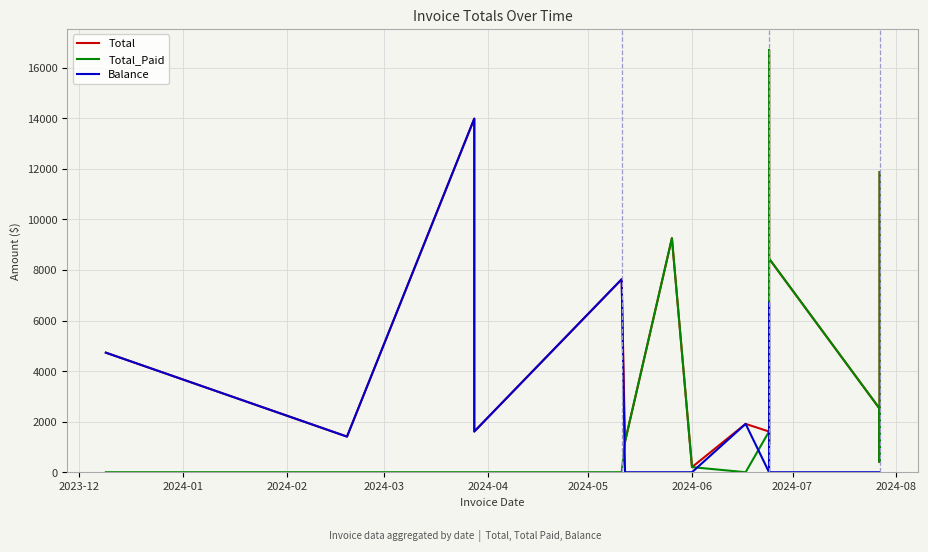

Which series has the widest spread of values?

Total_Paid